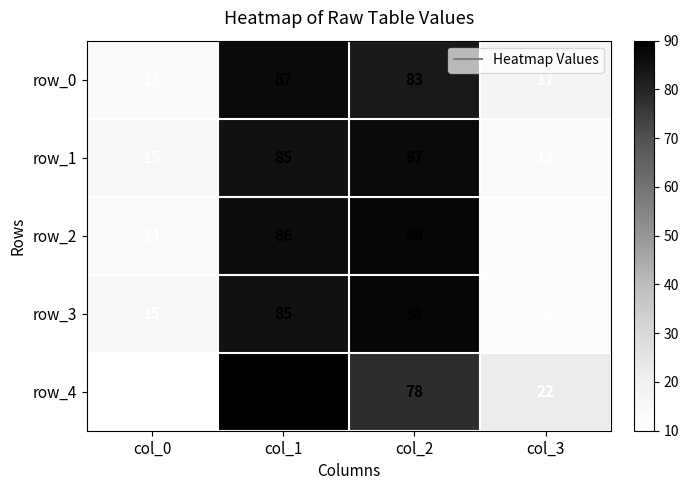

Which series has the largest range (max minus min)?

row_4